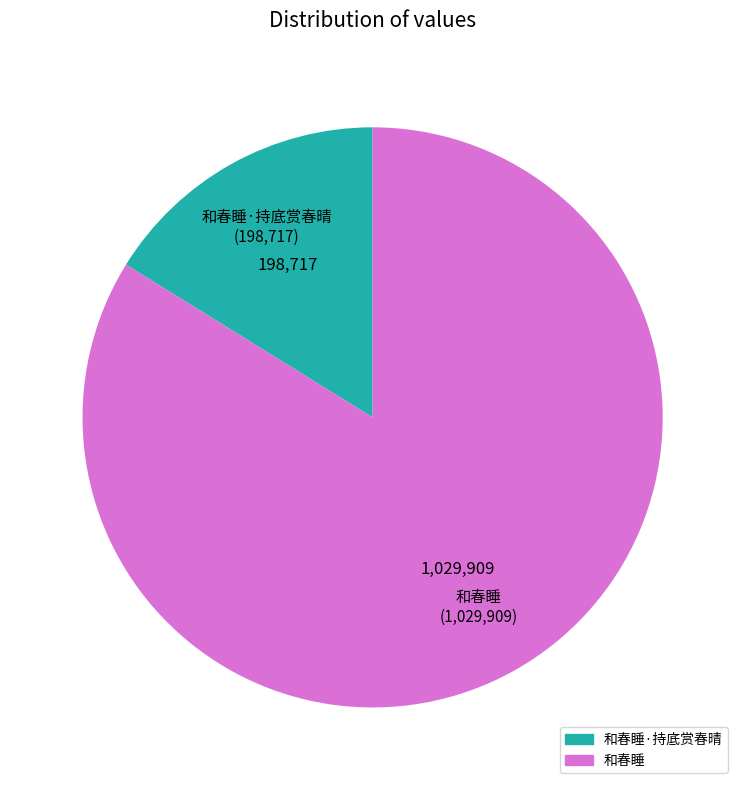

Is there any slice that represents more than half of the pie?

Yes